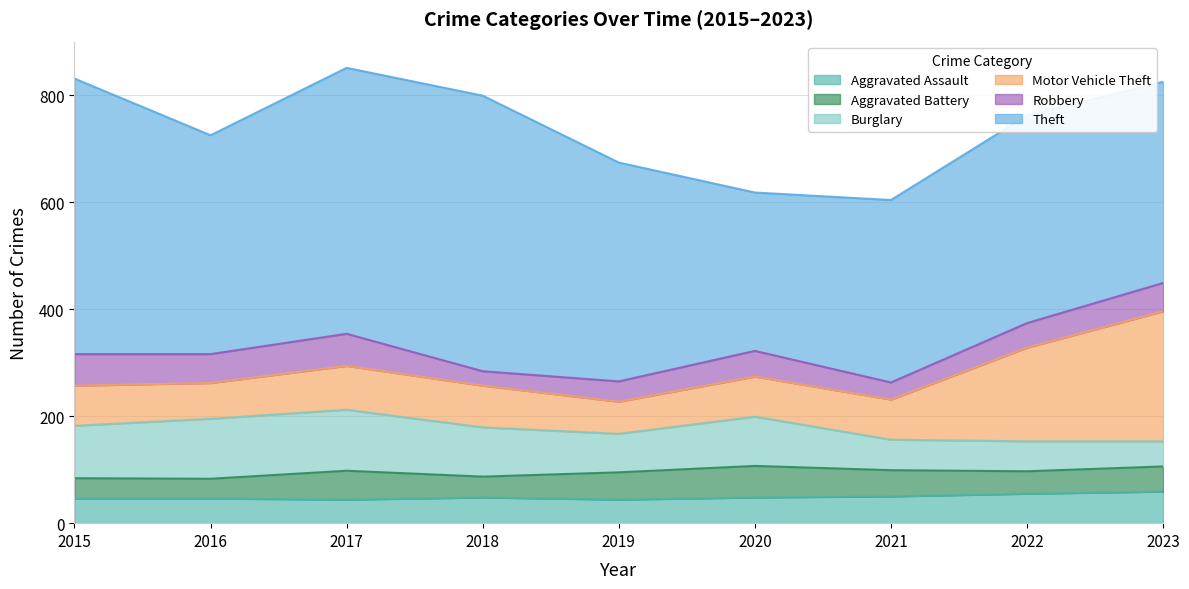

Reading left to right, list all the values displayed in this chart.

Aggravated Assault: 2015=46	2016=46	2017=44	2018=48	2019=44	2020=48	2021=50	2022=55	2023=59
Aggravated Battery: 2015=38	2016=37	2017=54	2018=39	2019=51	2020=59	2021=49	2022=42	2023=47
Burglary: 2015=98	2016=112	2017=114	2018=92	2019=72	2020=92	2021=57	2022=56	2023=47
Motor Vehicle Theft: 2015=75	2016=67	2017=82	2018=78	2019=60	2020=75	2021=75	2022=175	2023=243
Robbery: 2015=59	2016=54	2017=60	2018=27	2019=38	2020=48	2021=32	2022=46	2023=53
Theft: 2015=515	2016=409	2017=497	2018=515	2019=409	2020=296	2021=341	2022=388	2023=376